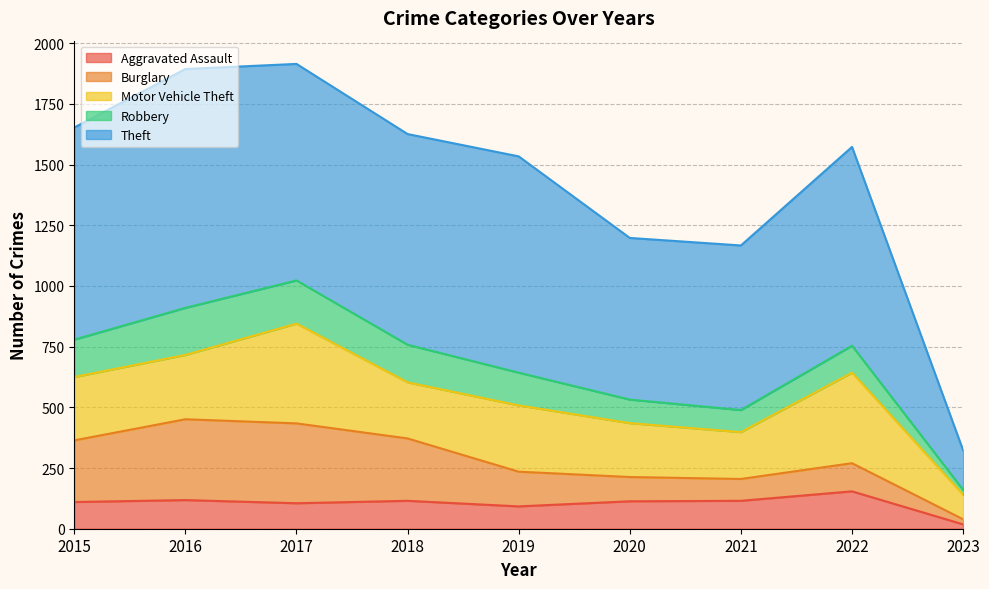

Which series has the largest total across all categories?

Theft